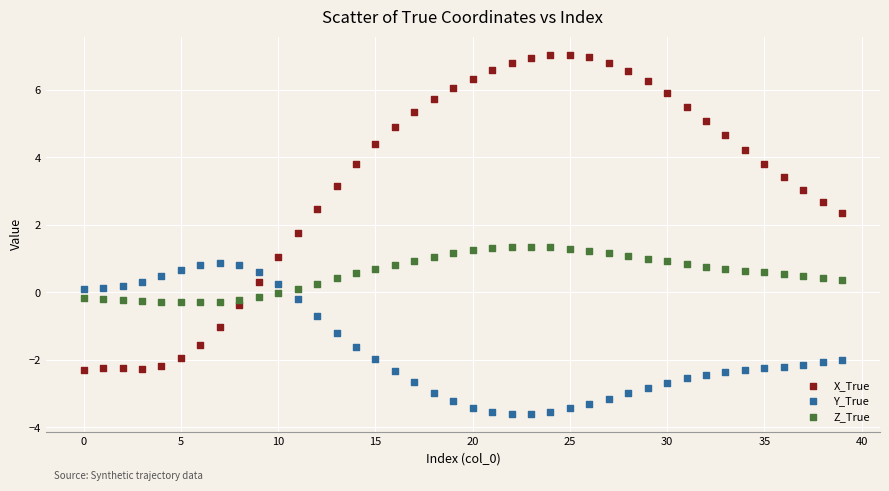

In the X_True series, what Y value is closest to 2?

1.8